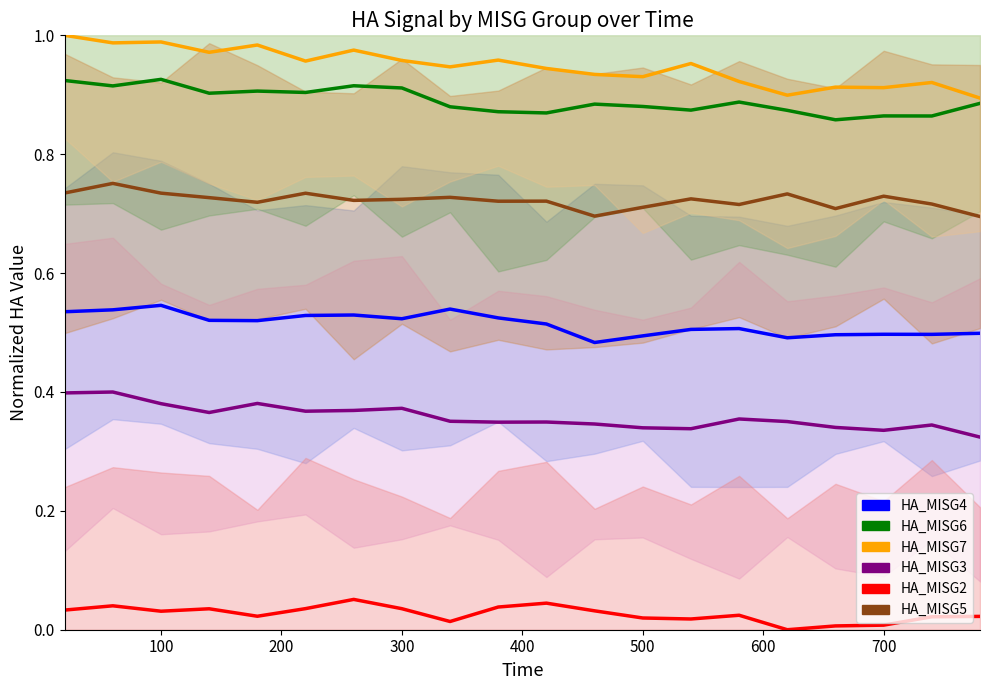

What is the difference between the maximum and second lowest values in the HA_MISG6 series?

0.1